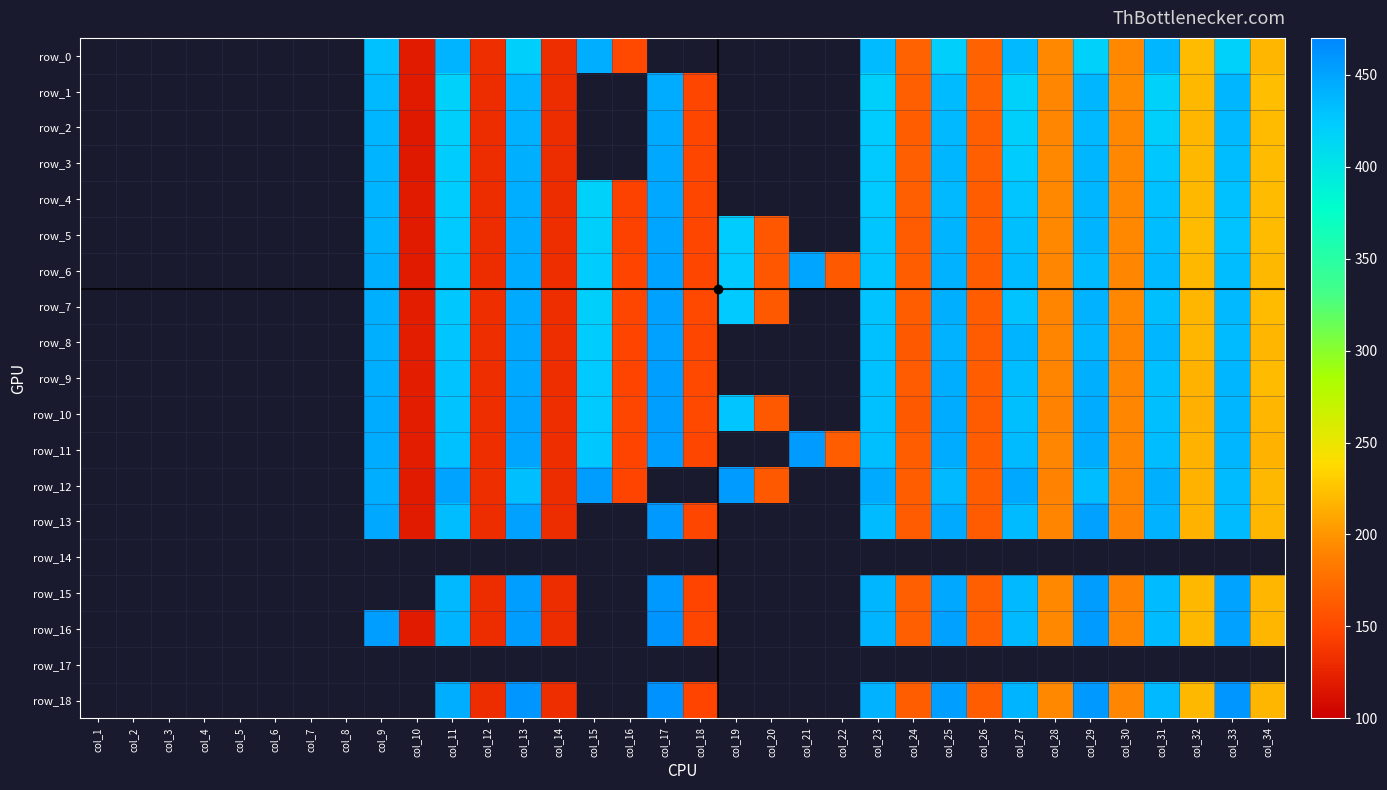

What is the sum of the row_16 values at col_25 and col_32?

670.4